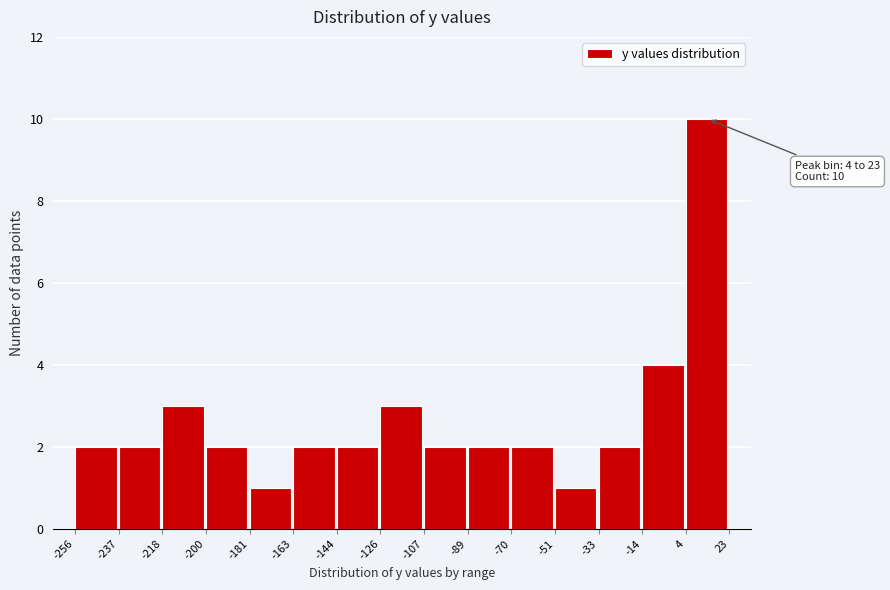

Over which range of the x-axis is the bar tallest?

4 to 23